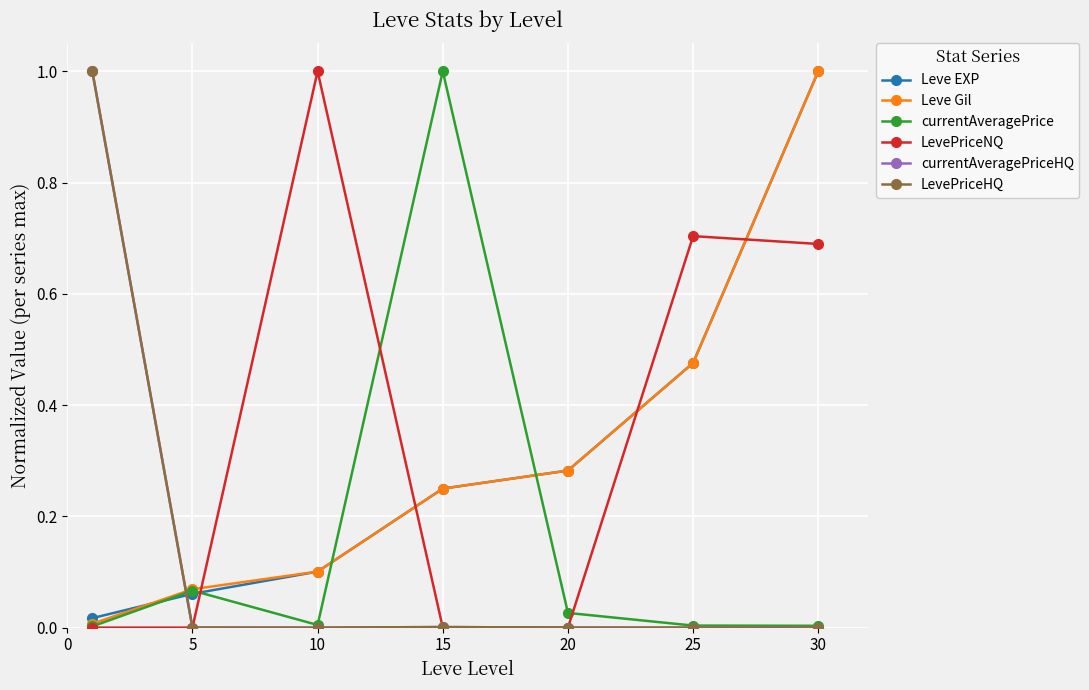

Which series has the largest total across all categories?

LevePriceNQ